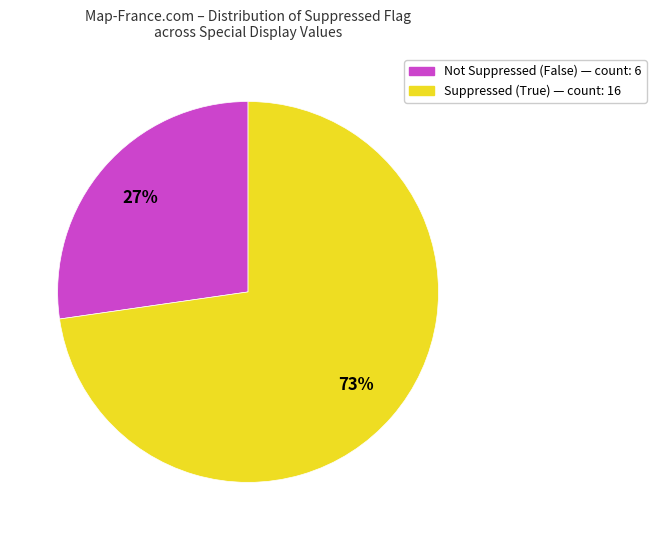

Is there a majority slice in this chart?

Yes